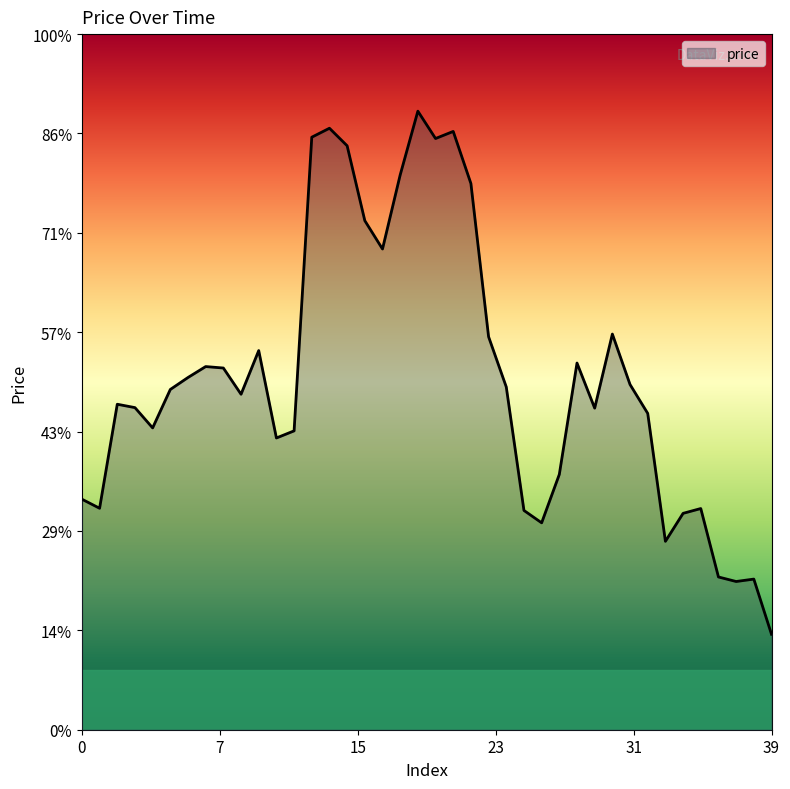

At which category does the chart reach its minimum across all series?

39